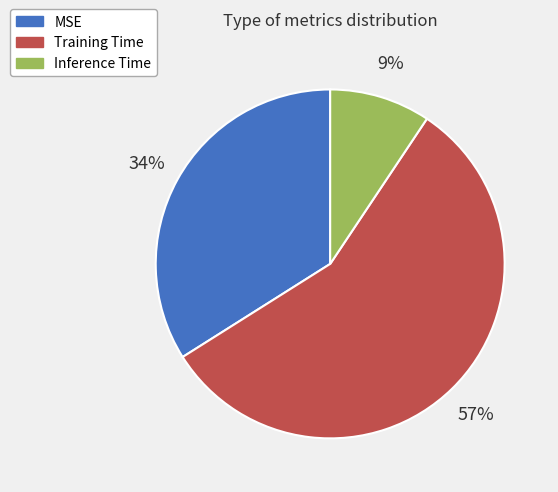

Which category has the biggest portion of the pie?

Training Time